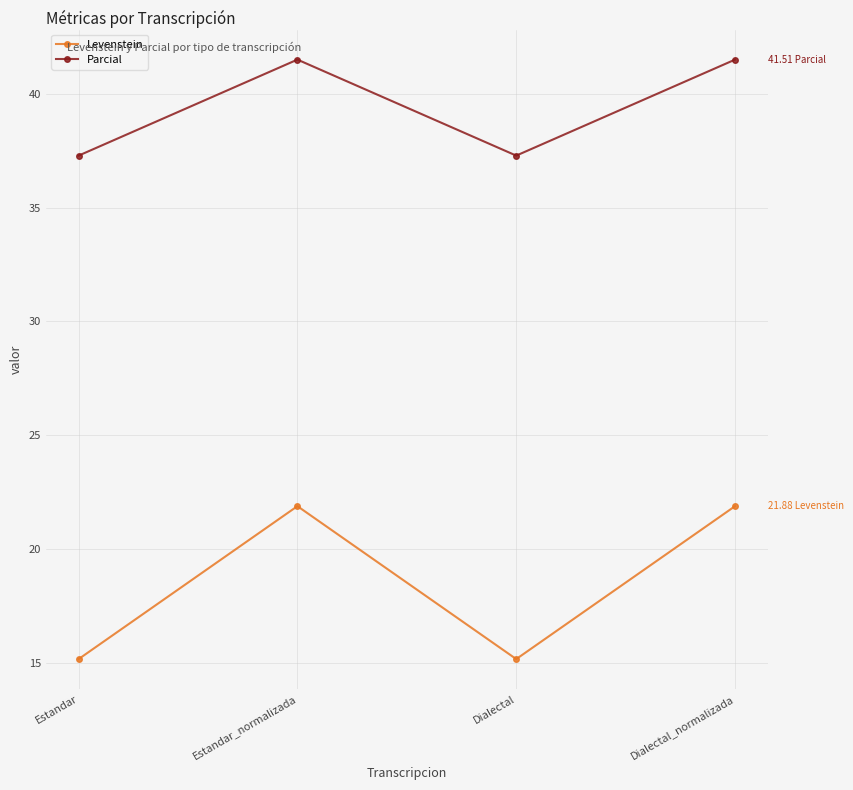

What is the sum of all Levenstein values?

74.1